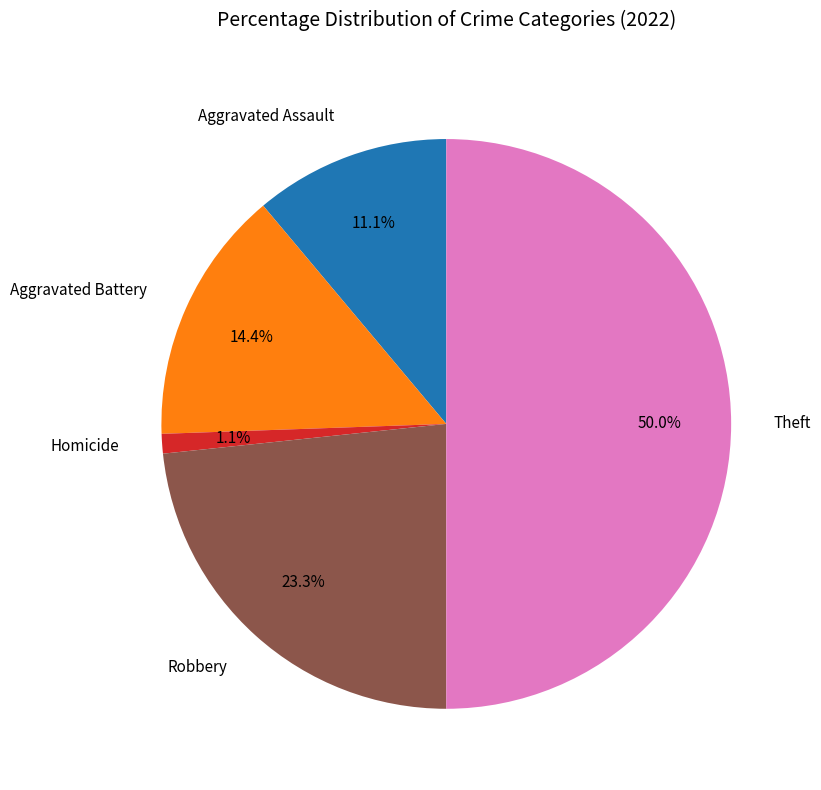

What percentage is the Aggravated Assault slice, to the nearest percent?

11%